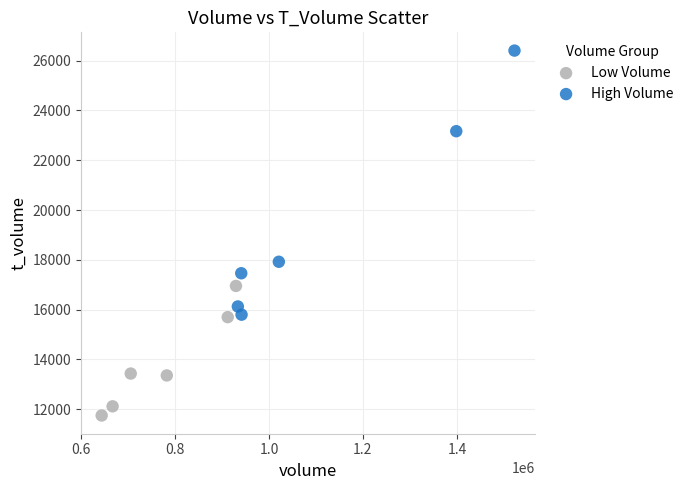

Which series contains the highest Y value?

High Volume